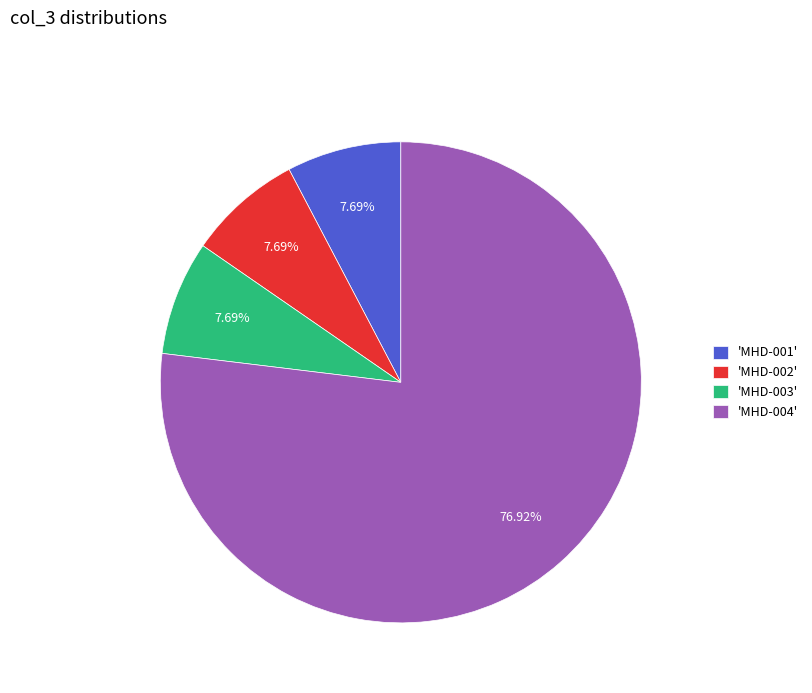

How many segments does this pie chart have?

4